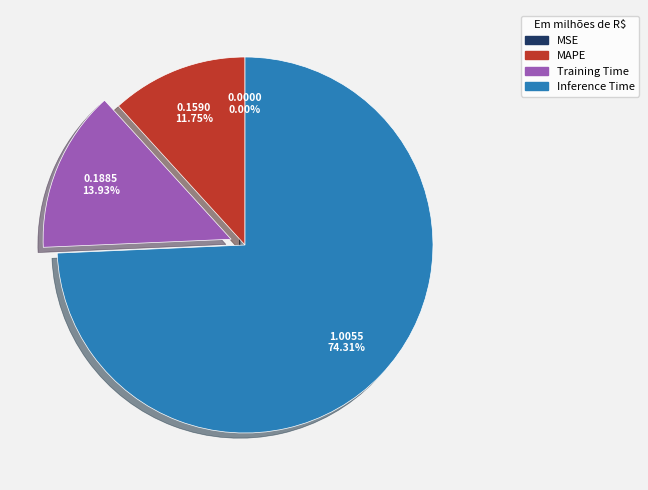

What is the largest slice in the pie chart?

Inference Time